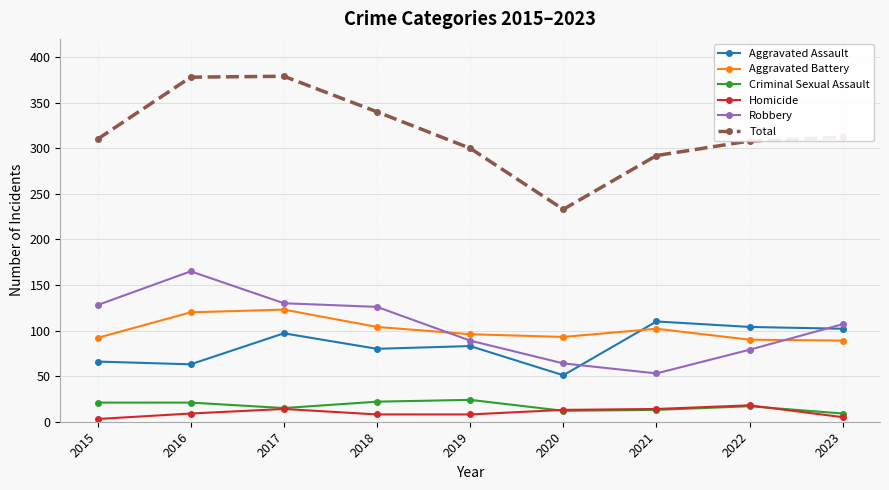

What is the value of the Aggravated Battery point at the 2nd from the left?

120